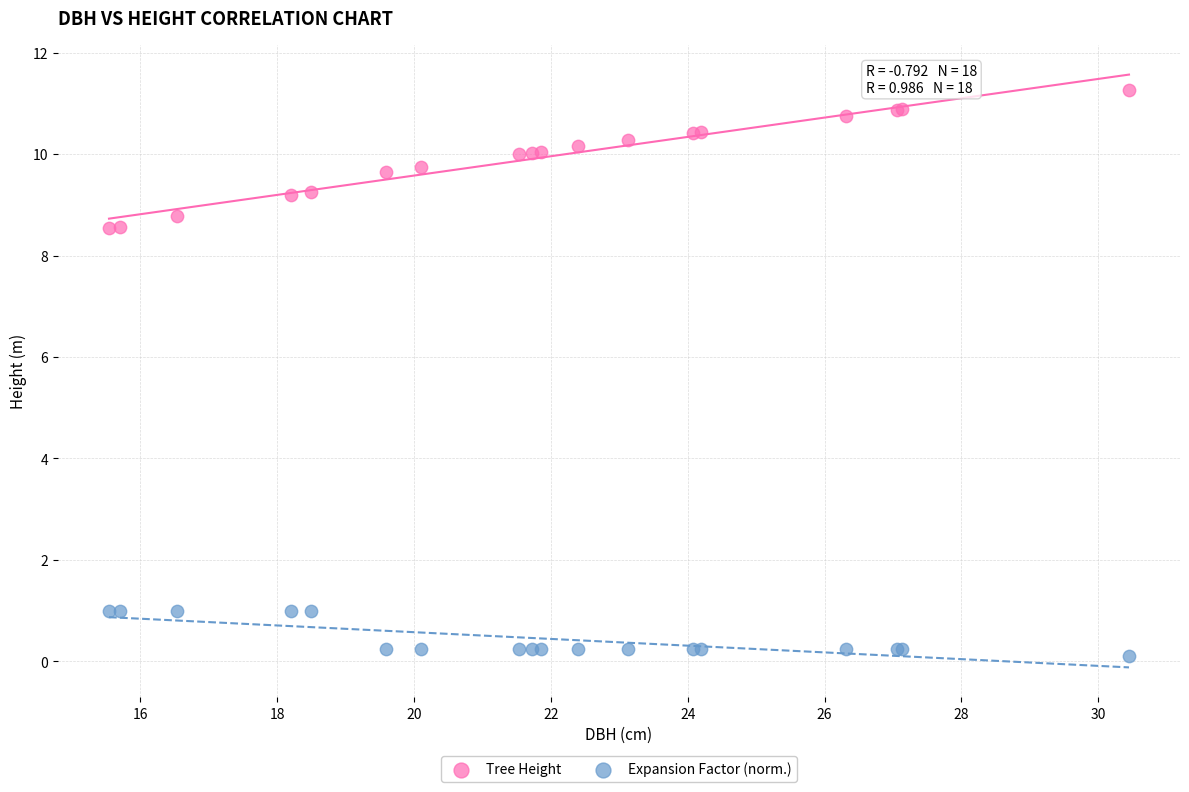

Which series contains the lowest Y value?

Expansion Factor (norm.)